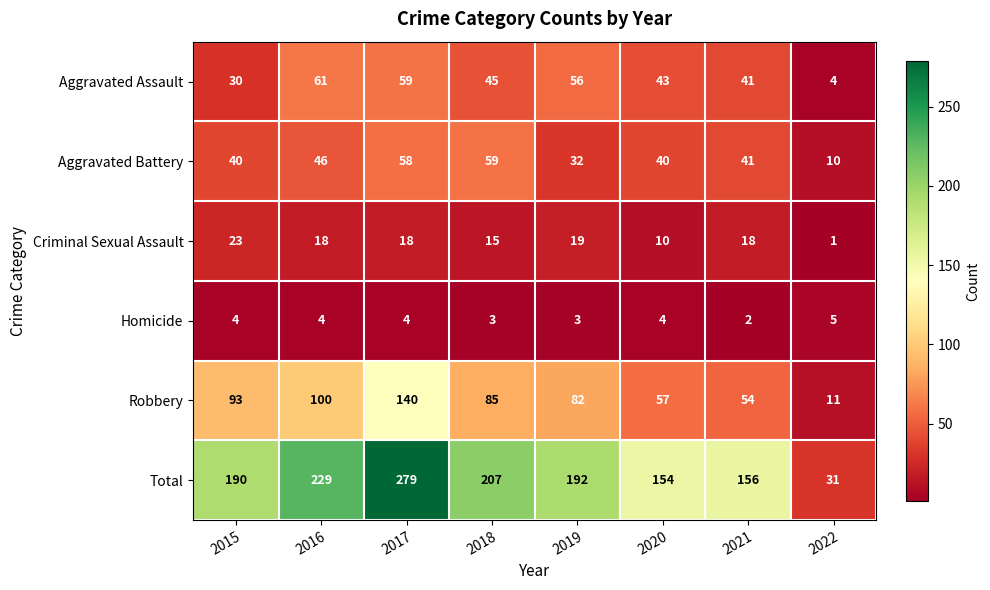

At which category is the sum across all series the highest?

2017